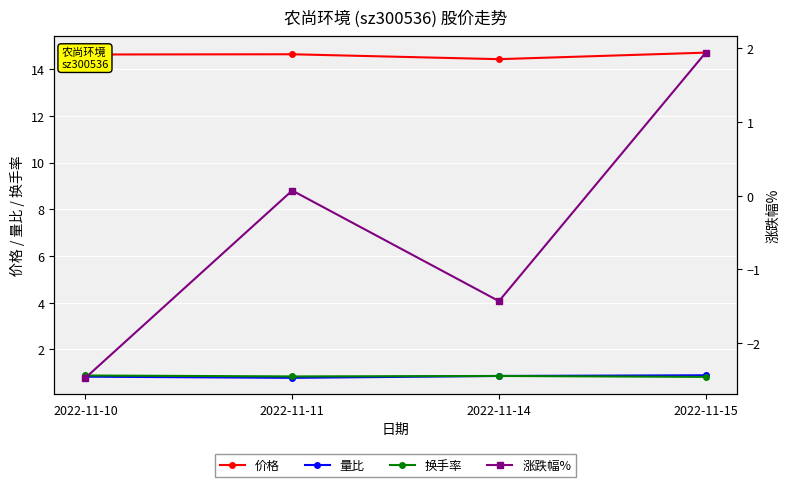

Rank the series at 2022-11-14 from highest to lowest value.

价格, 量比, 换手率, 涨跌幅%